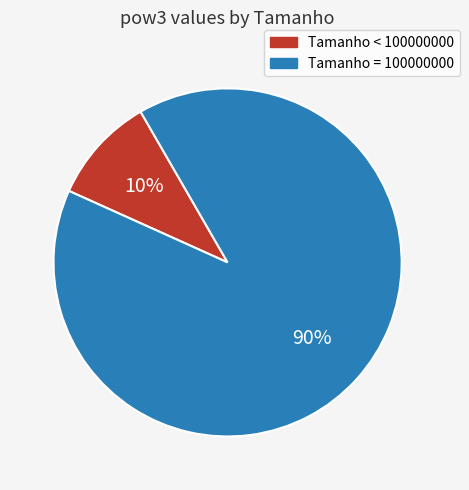

Is there a majority slice in this chart?

Yes